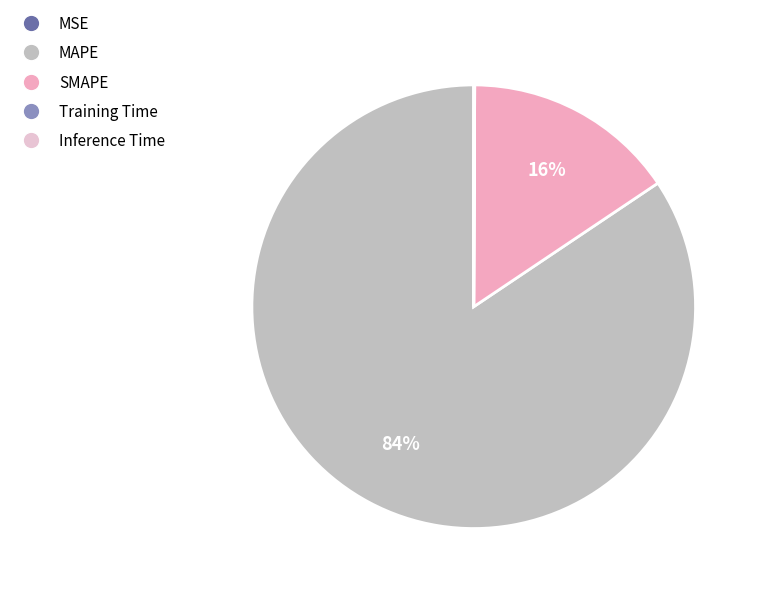

Which category has the smallest portion of the pie?

MSE